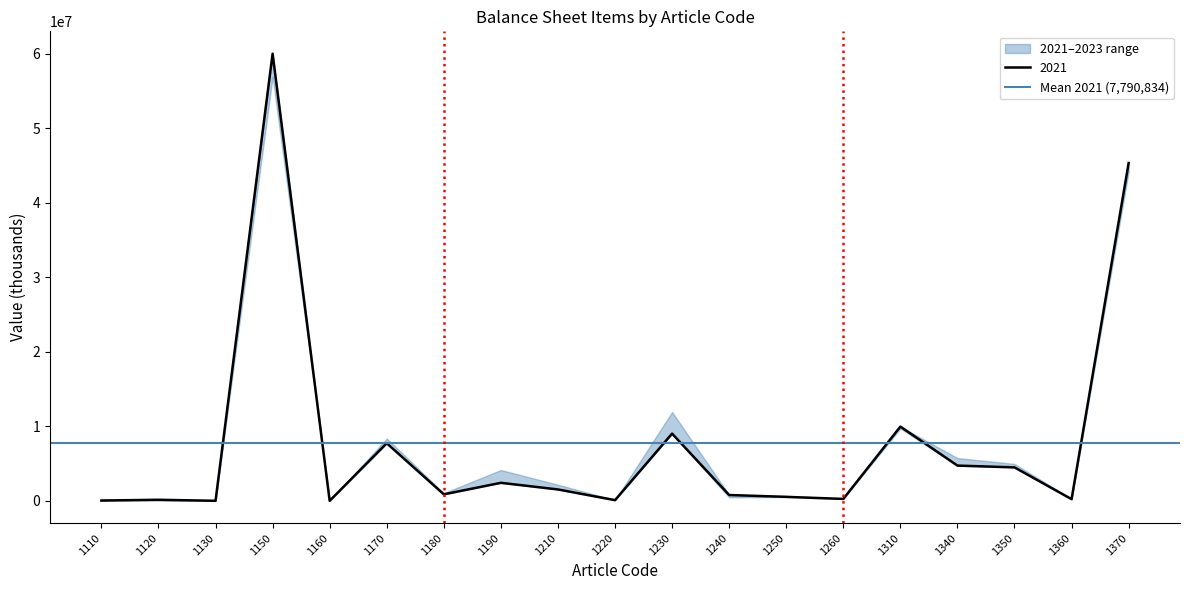

What is the approximate value of 2022 at 1240?

469538.2